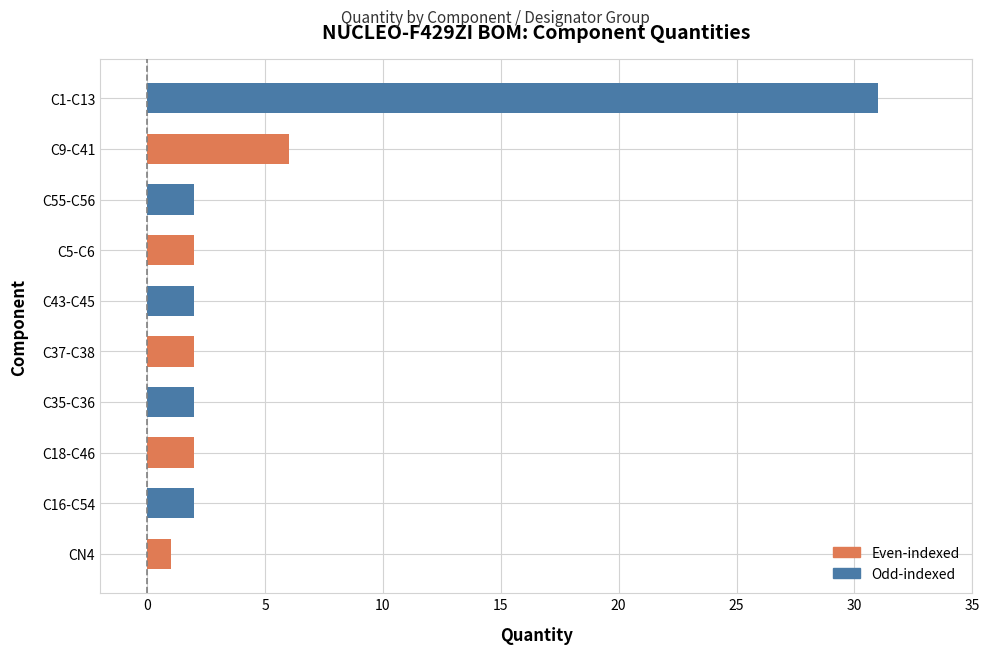

Which category has the lowest value across all series?

CN4